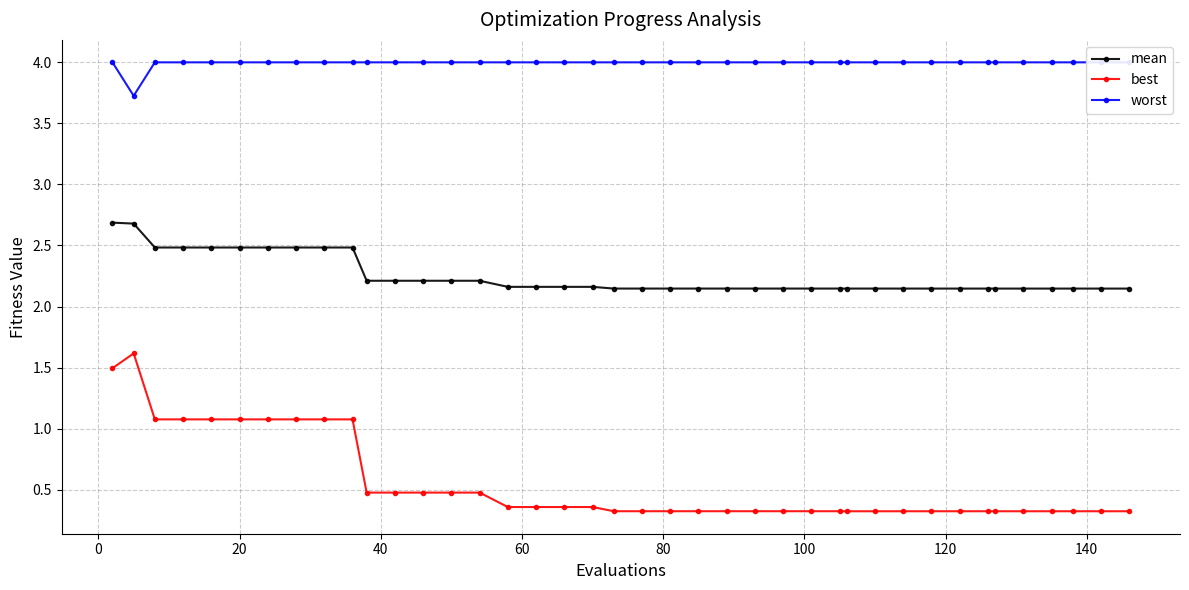

What is the value of the mean point at the 5th from the left?

2.5